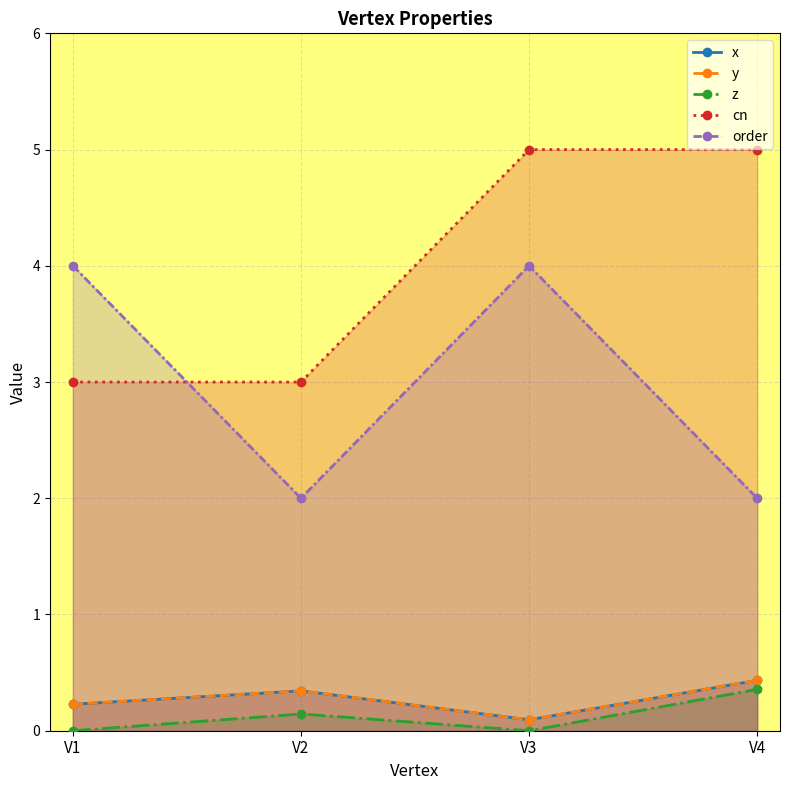

Which series has the widest spread of values?

cn